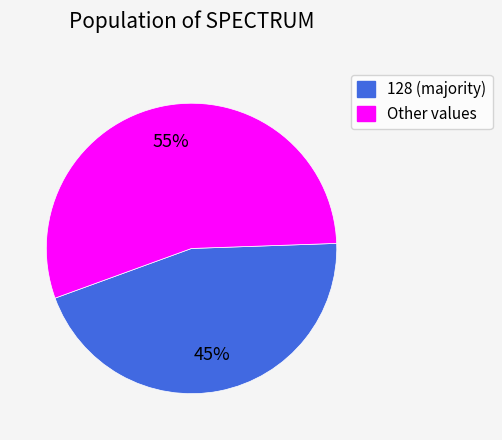

Rank the categories by value from lowest to highest.

128 (majority), Other values